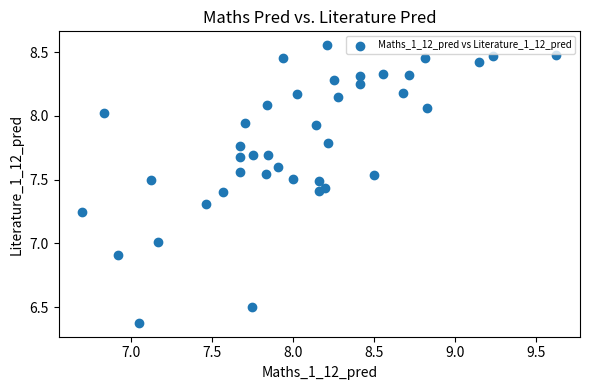

What is the range of Y values (max minus min)?

2.2